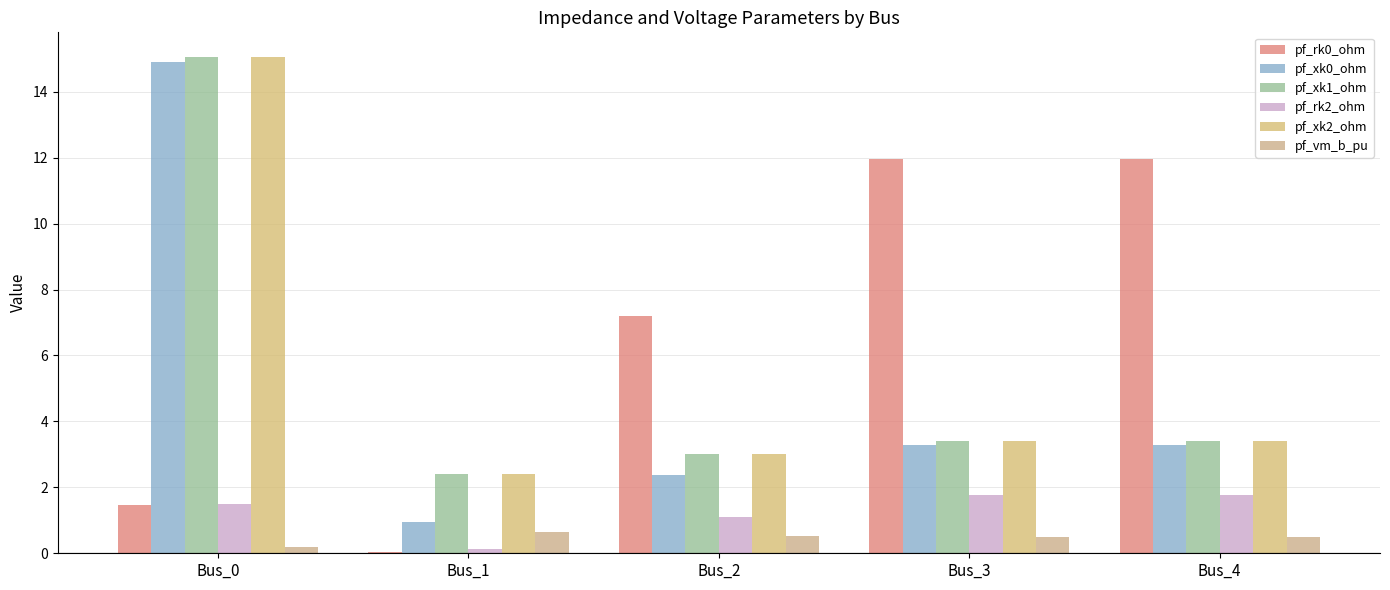

Which series has the widest spread of values?

pf_xk0_ohm